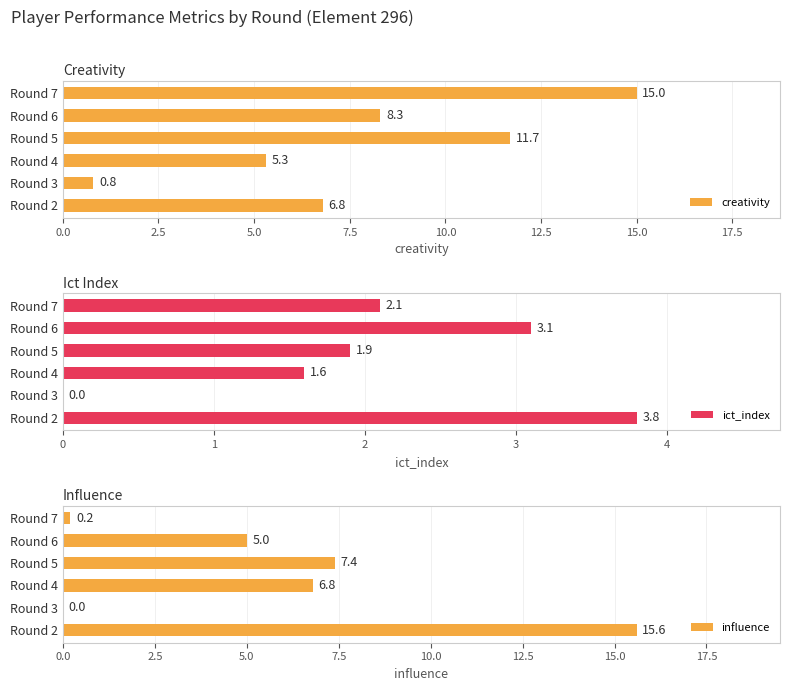

What is the sum of the creativity values at Round 2 and Round 5?

18.5